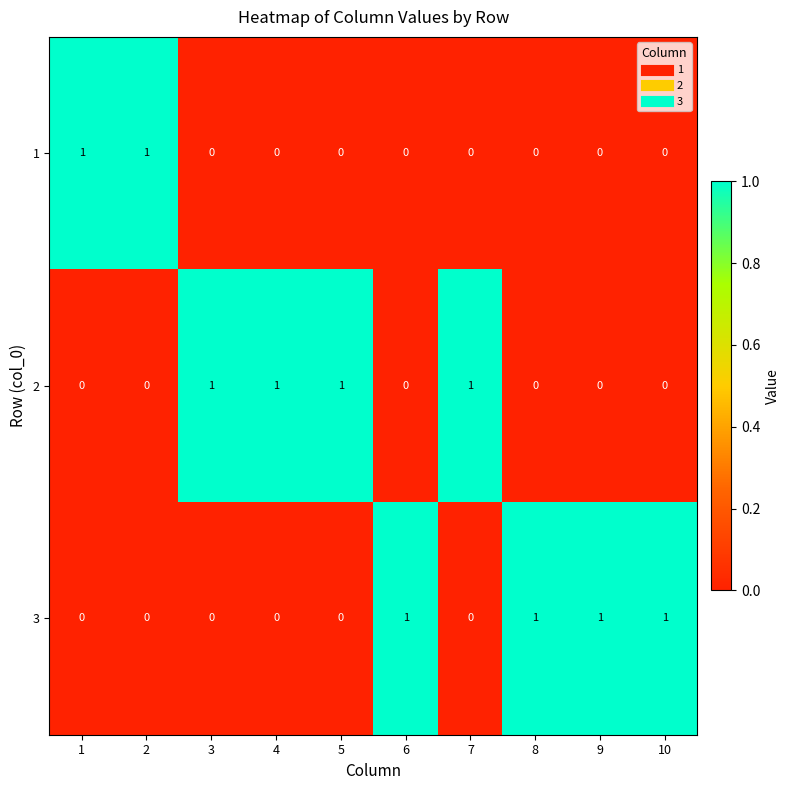

True or false: 2 has a value of 1 at 1.

False